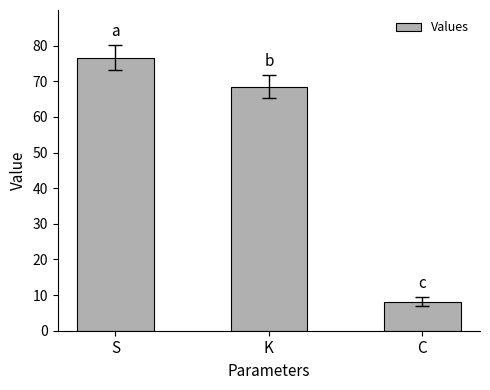

Between C and K, which is larger?

K